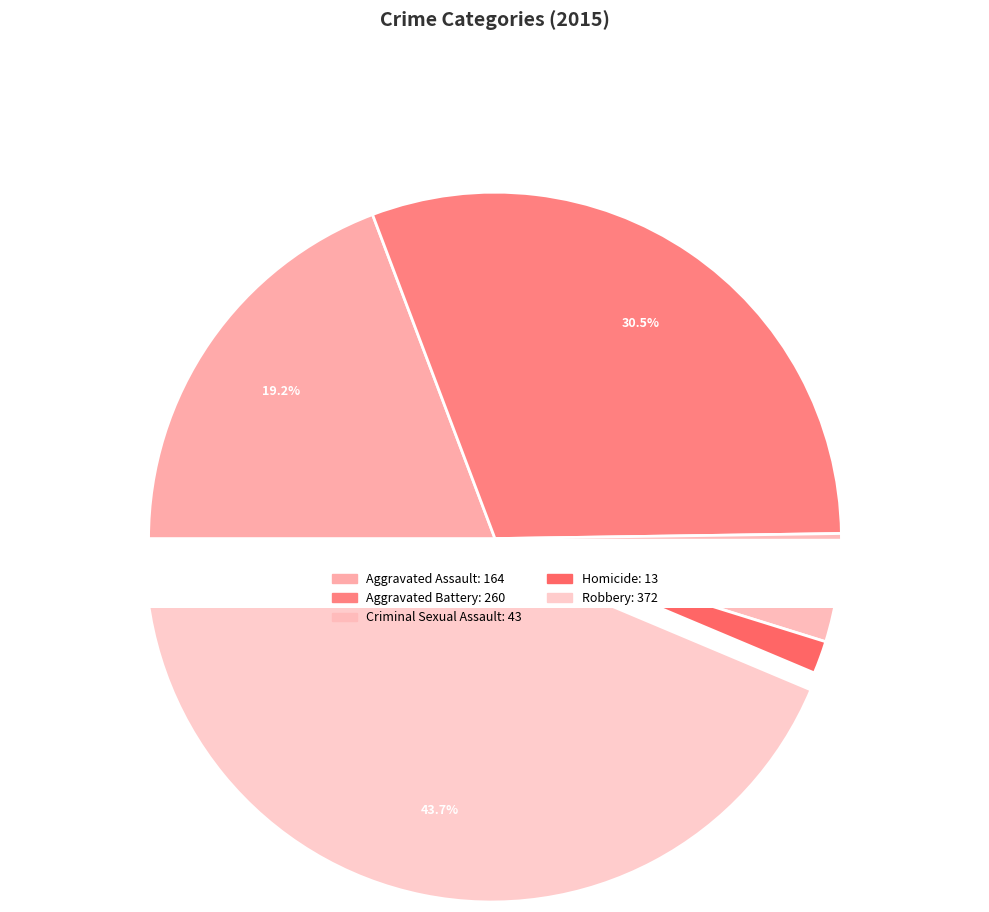

What is the change in value from Aggravated Assault to Robbery?

+208